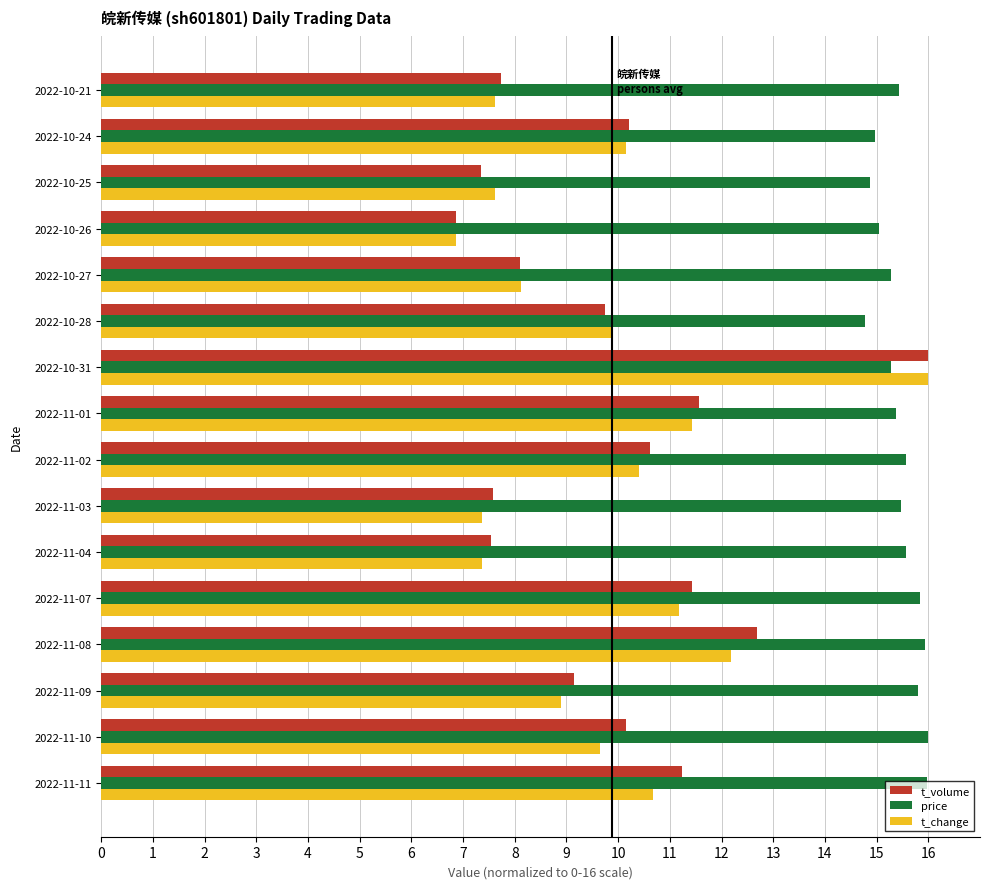

How many distinct data groups are displayed?

3